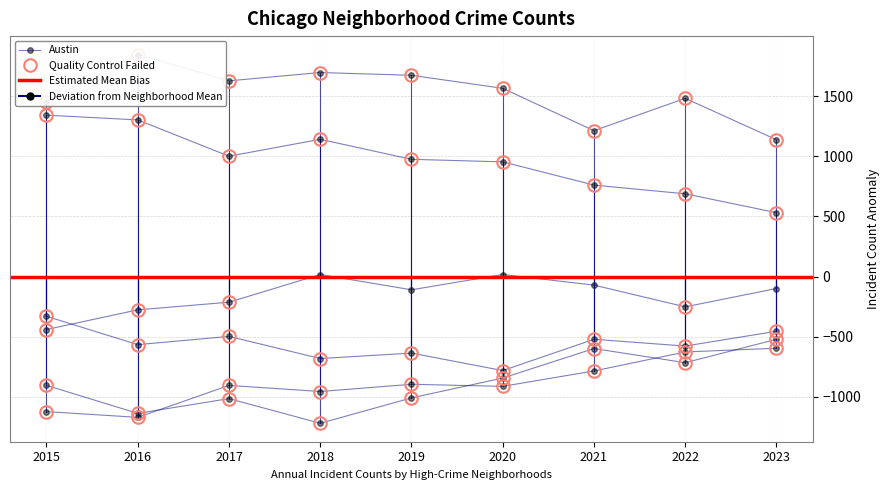

What is the difference between the highest and lowest values at 2023?

1732